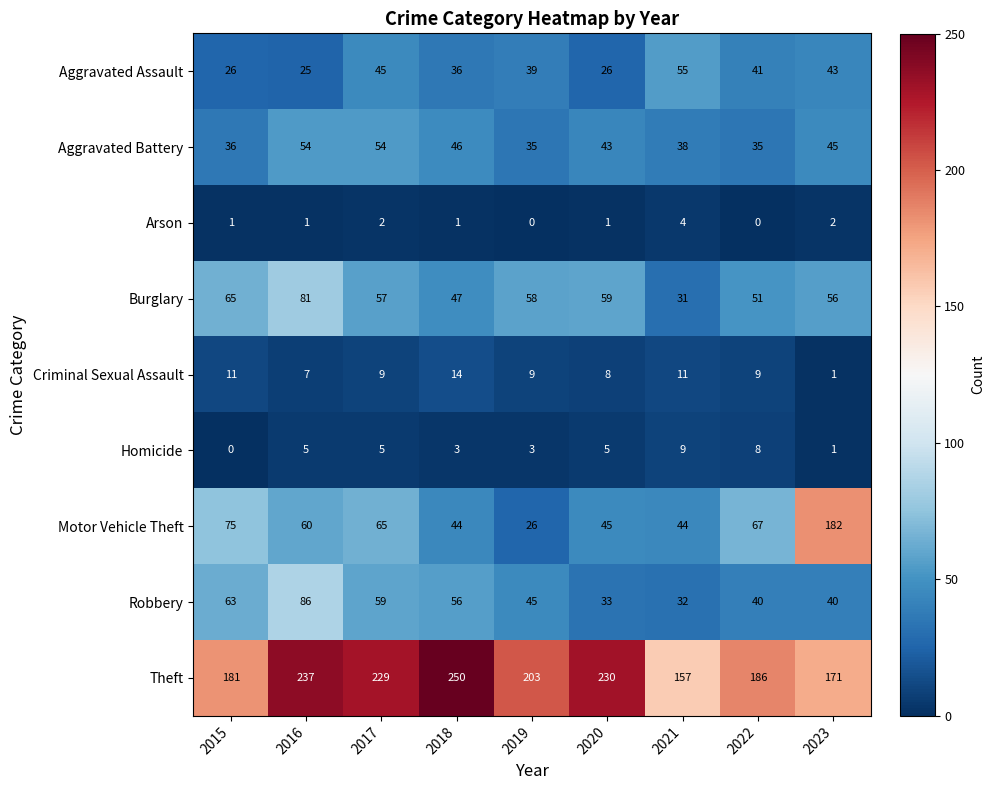

What is the difference between the maximum and minimum values in the Robbery series?

54